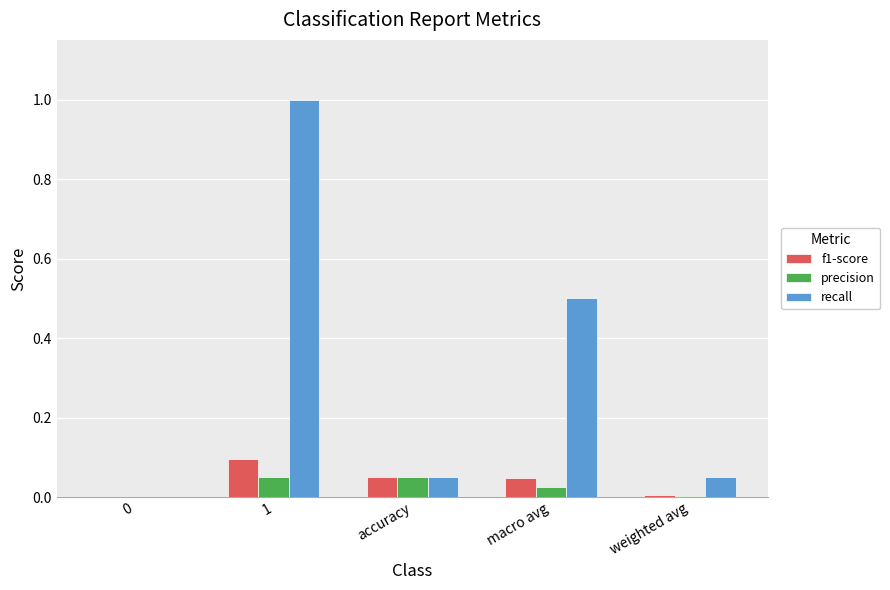

Are the bars horizontal?

No